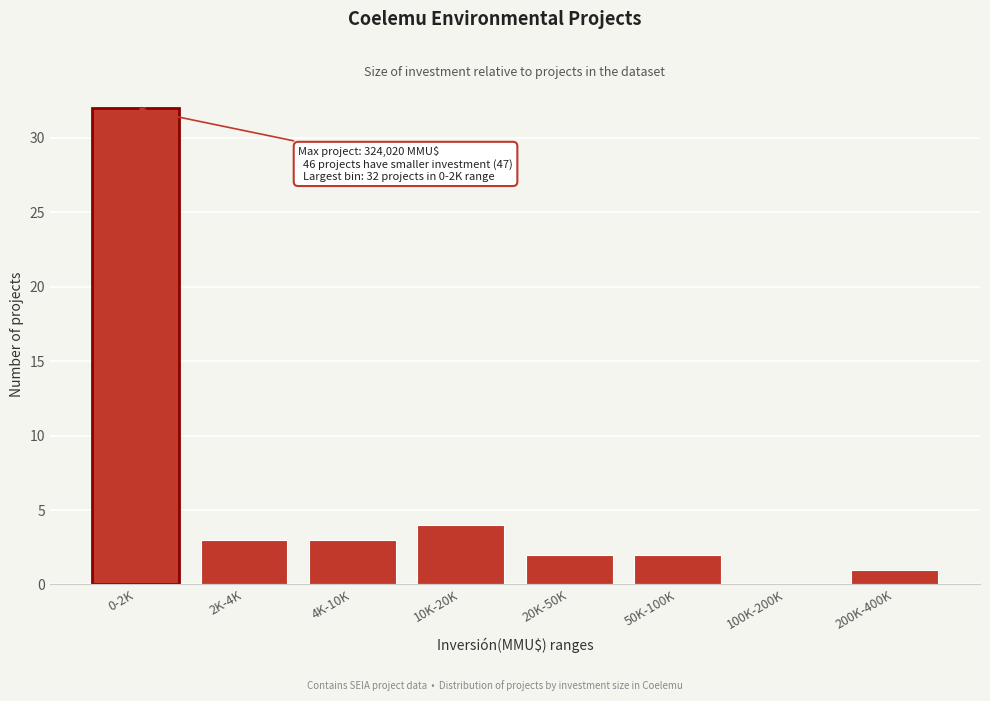

Reading right to left, what are all the values shown in this chart?

200K-400K=1	100K-200K=0	50K-100K=2	20K-50K=2	10K-20K=4	4K-10K=3	2K-4K=3	0-2K=32